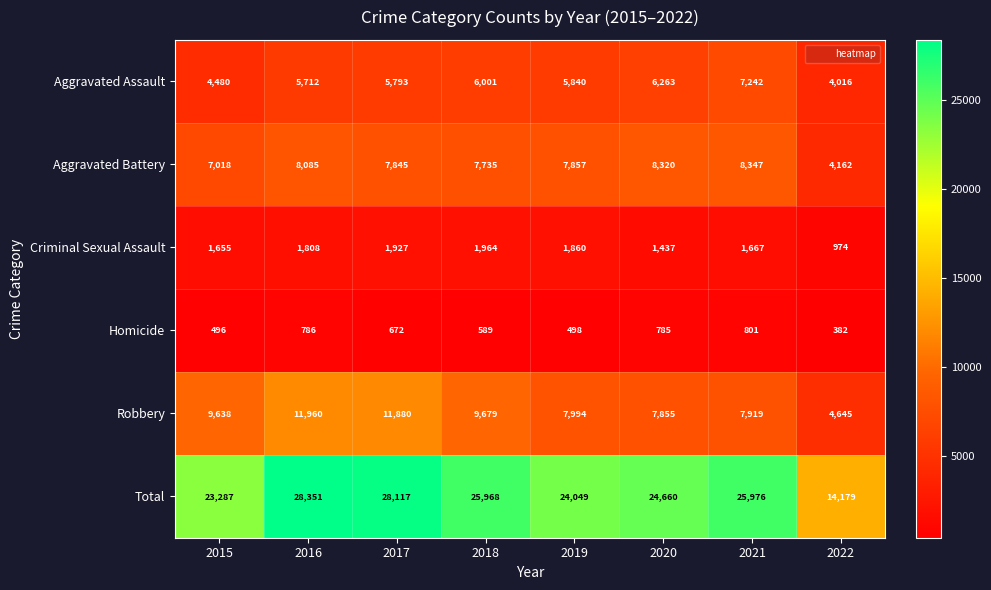

List the series in order of their peak value, highest first.

Total, Robbery, Aggravated Battery, Aggravated Assault, Criminal Sexual Assault, Homicide